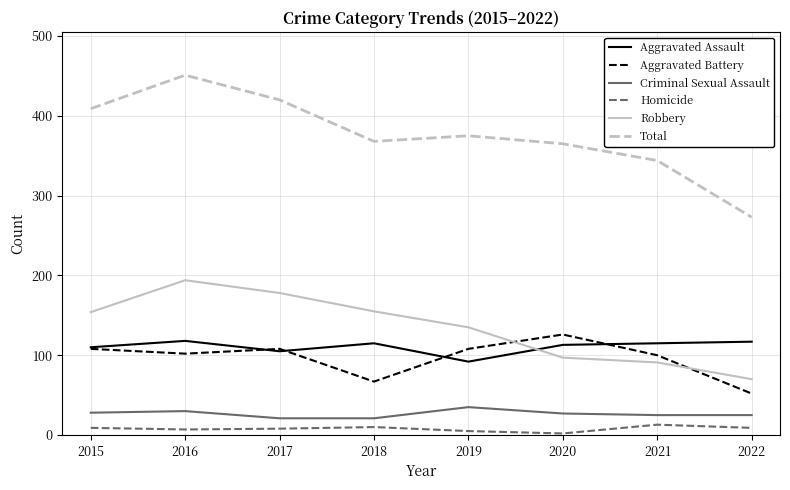

What is the sum of the Aggravated Battery values at 2022 and 2018?

119